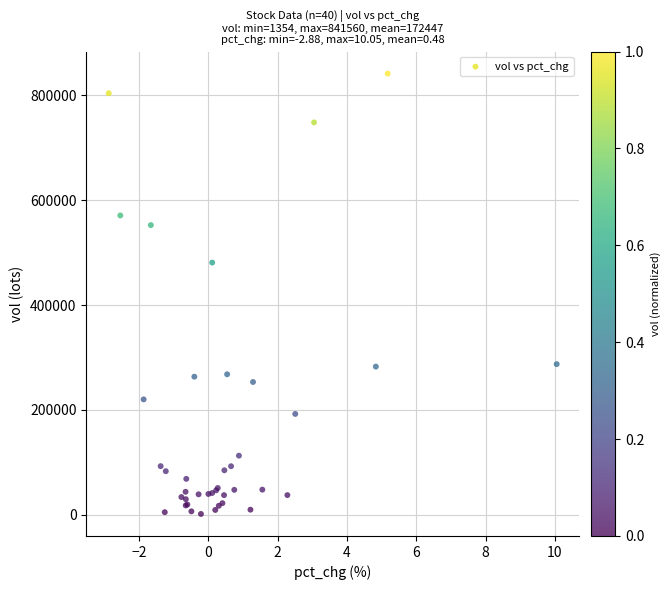

What Y value in the scatter plot is closest to 421456?

480947.3